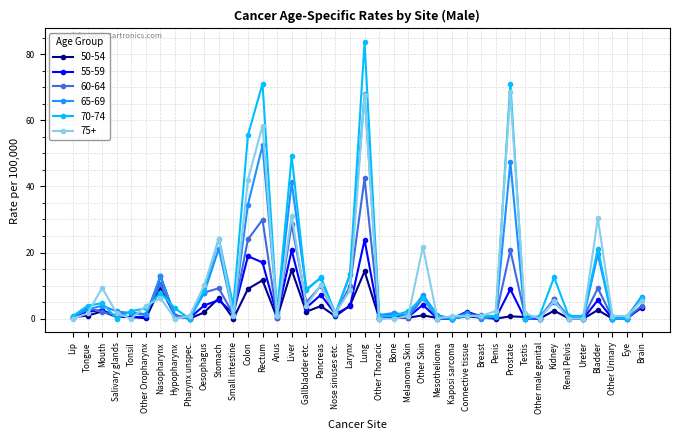

What is the maximum value shown in the chart?

83.6